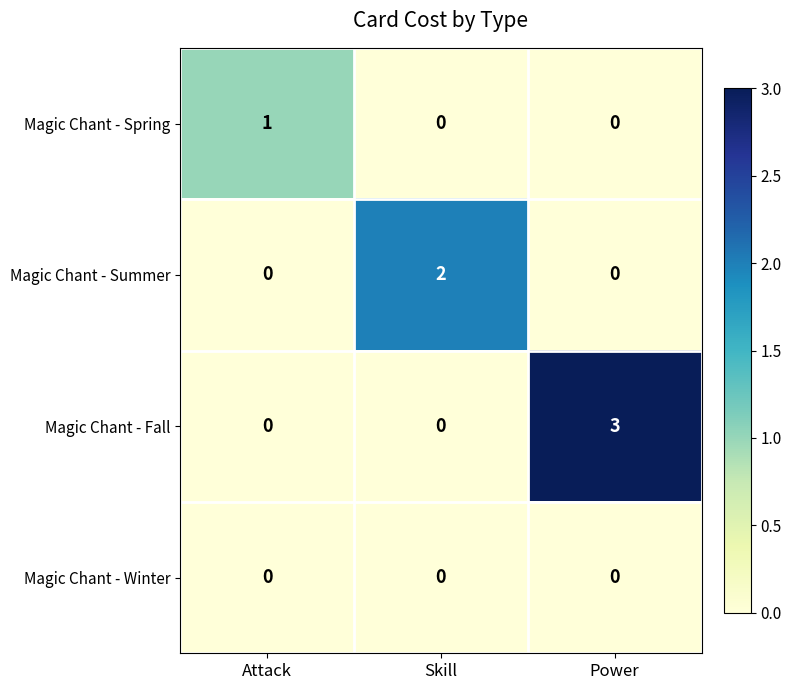

Reading right to left, list all the values displayed in this chart.

Magic Chant - Spring: 0	0	1
Magic Chant - Summer: 0	2	0
Magic Chant - Fall: 3	0	0
Magic Chant - Winter: 0	0	0